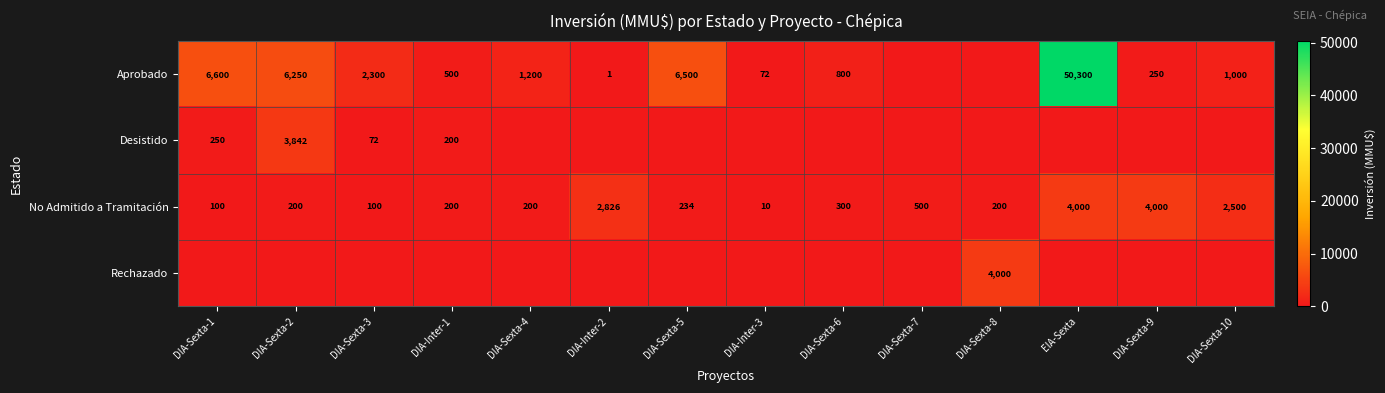

Read the No Admitido a Tramitación value at DIA-Sexta-8, to the nearest 50.

200